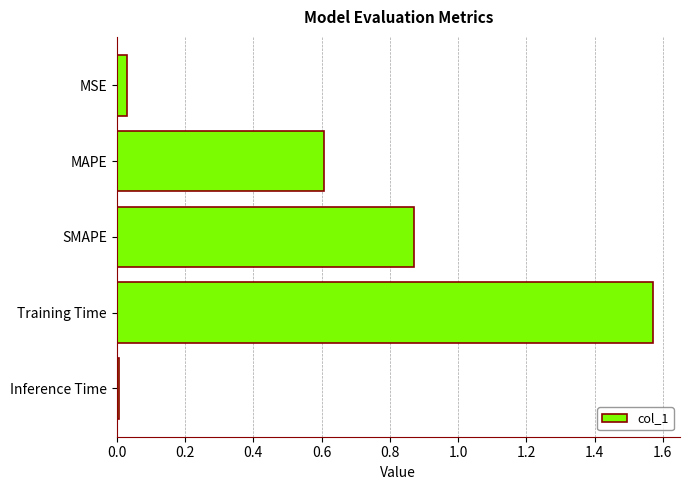

Does the chart contain stacked bars?

No